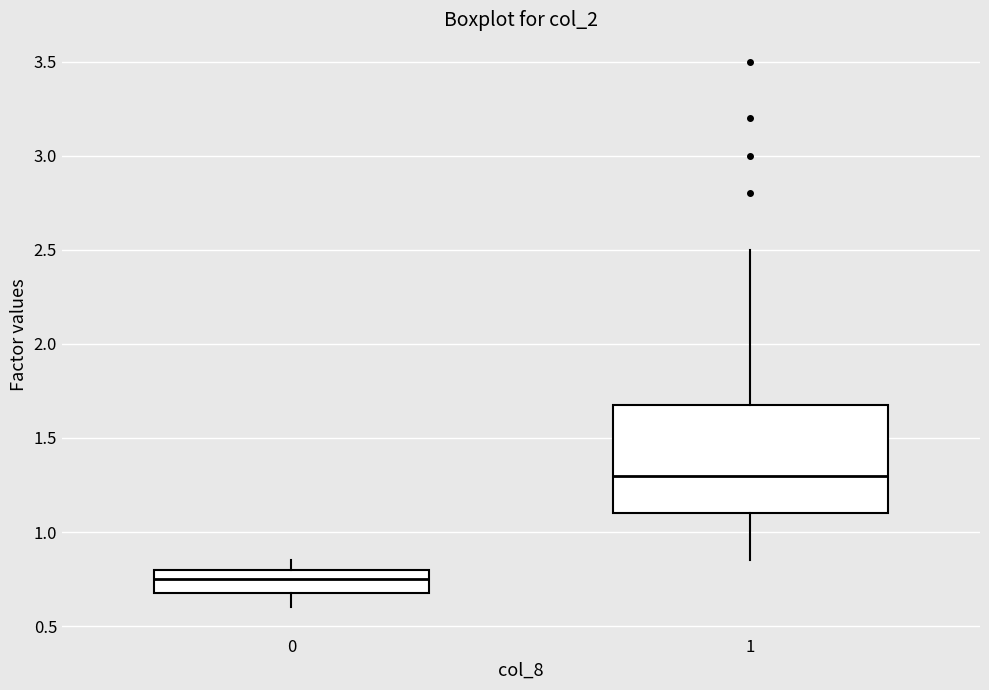

Reading left to right, transcribe this box plot: for each box, give where its median line is, the range the box spans, and where its two whiskers end, as read against the y-axis. The values are not printed on the chart, so give them approximately, as read against the axis.

0: median 0.75, box 0.70 to 0.80, whiskers 0.60 to 0.85
1: median 1.30, box 1.10 to 1.70, whiskers 0.85 to 2.50